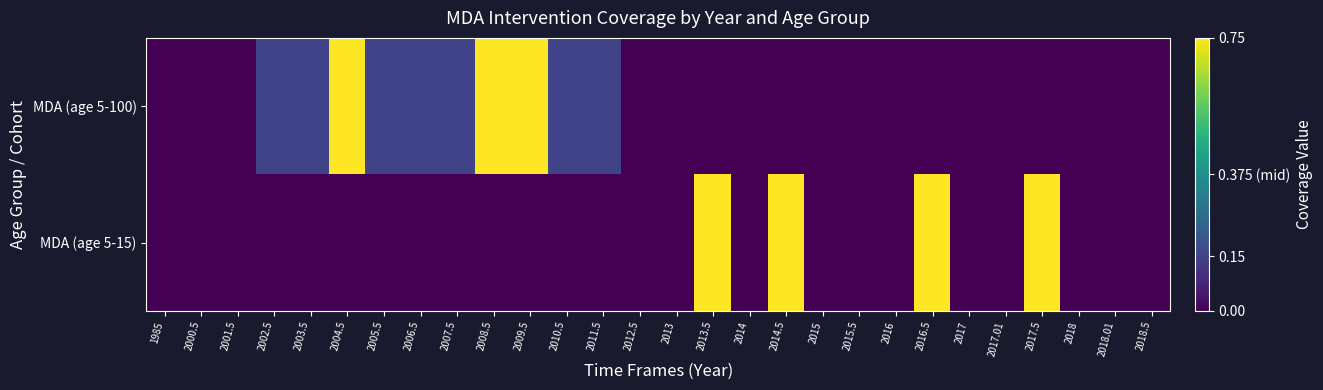

What is the greatest value displayed?

0.8